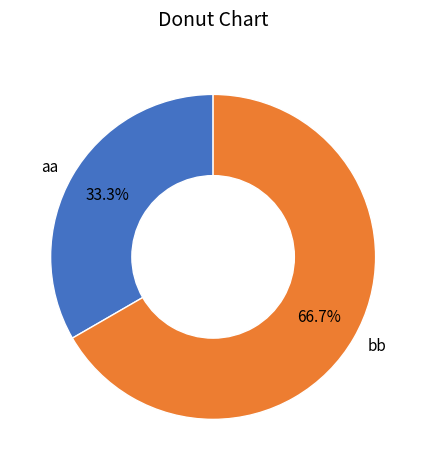

Which has a higher value, bb or aa?

bb